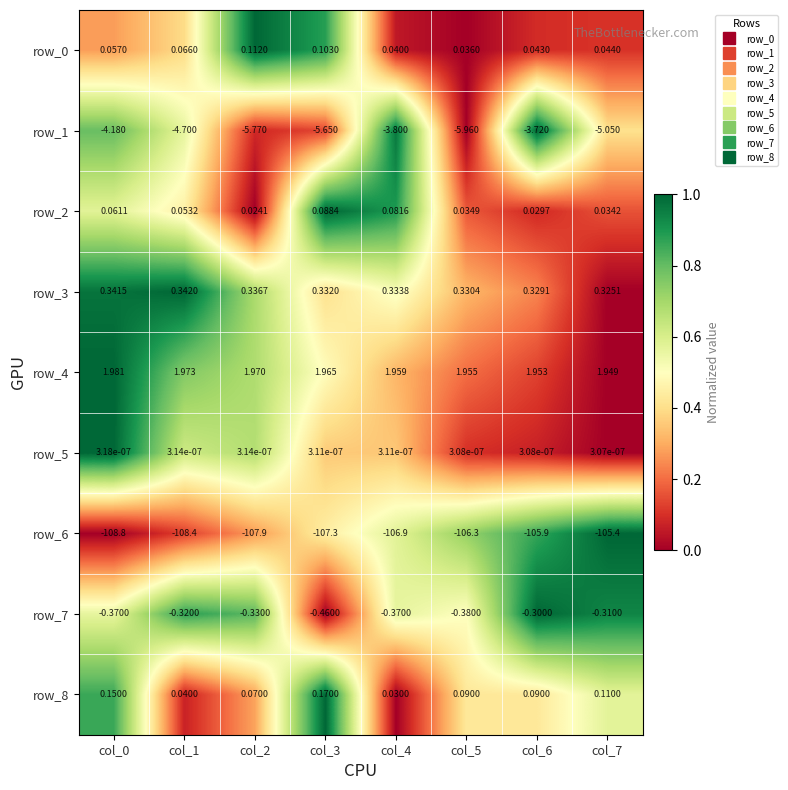

Is the value of row_4 at col_0 greater than the value of row_3 at col_6?

Yes